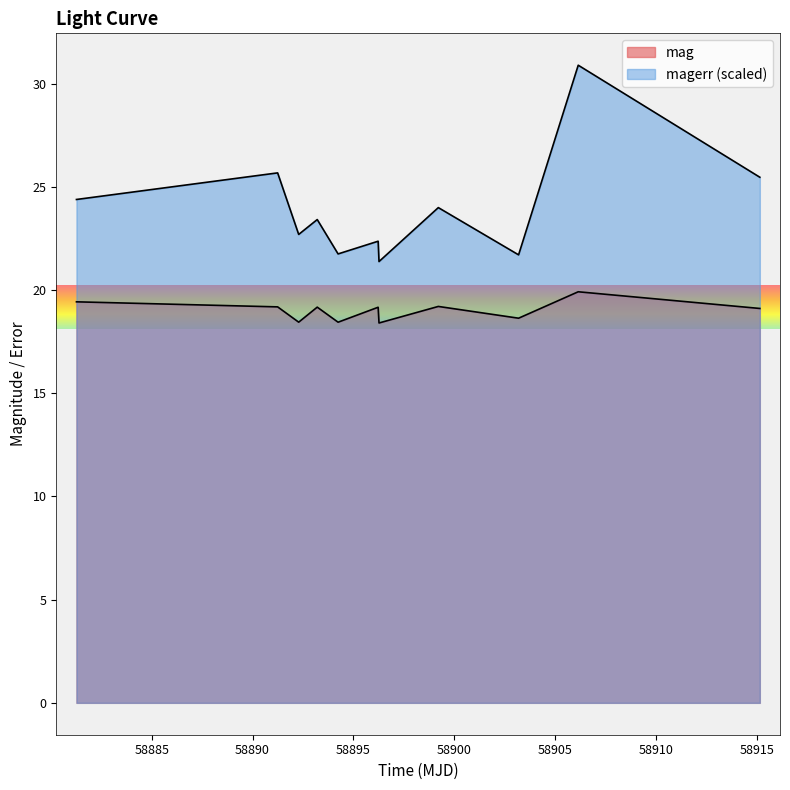

Does the chart have visible grid lines?

No